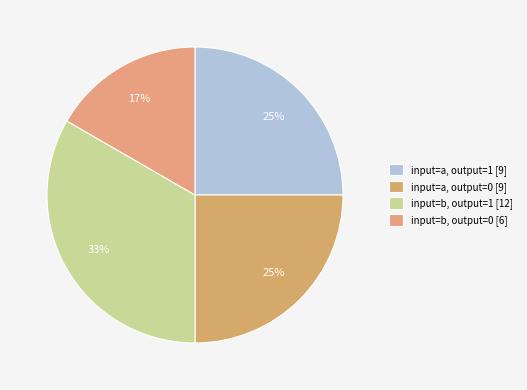

Count the number of slices in the pie.

4